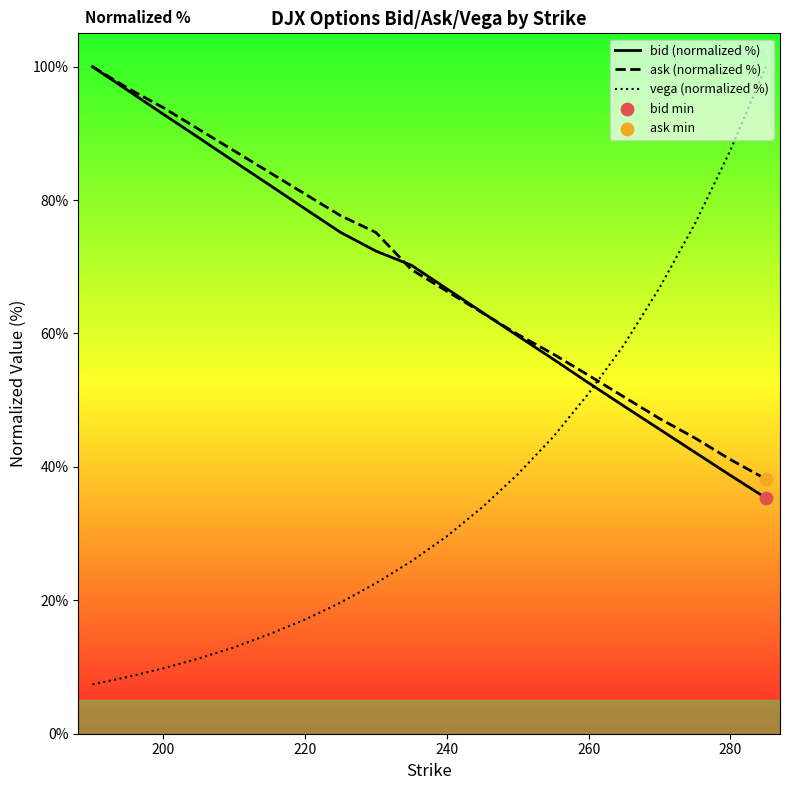

Which series has the widest spread of Y values?

vega (normalized %)